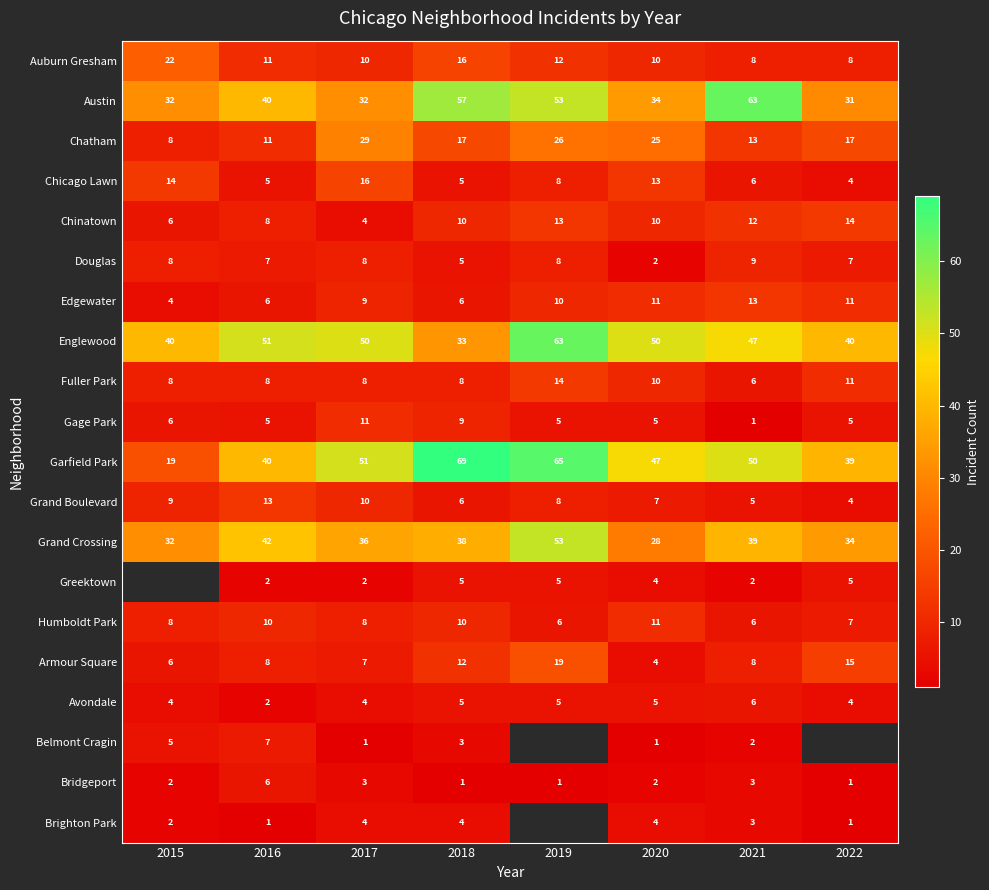

At which label does Garfield Park reach its peak?

2018